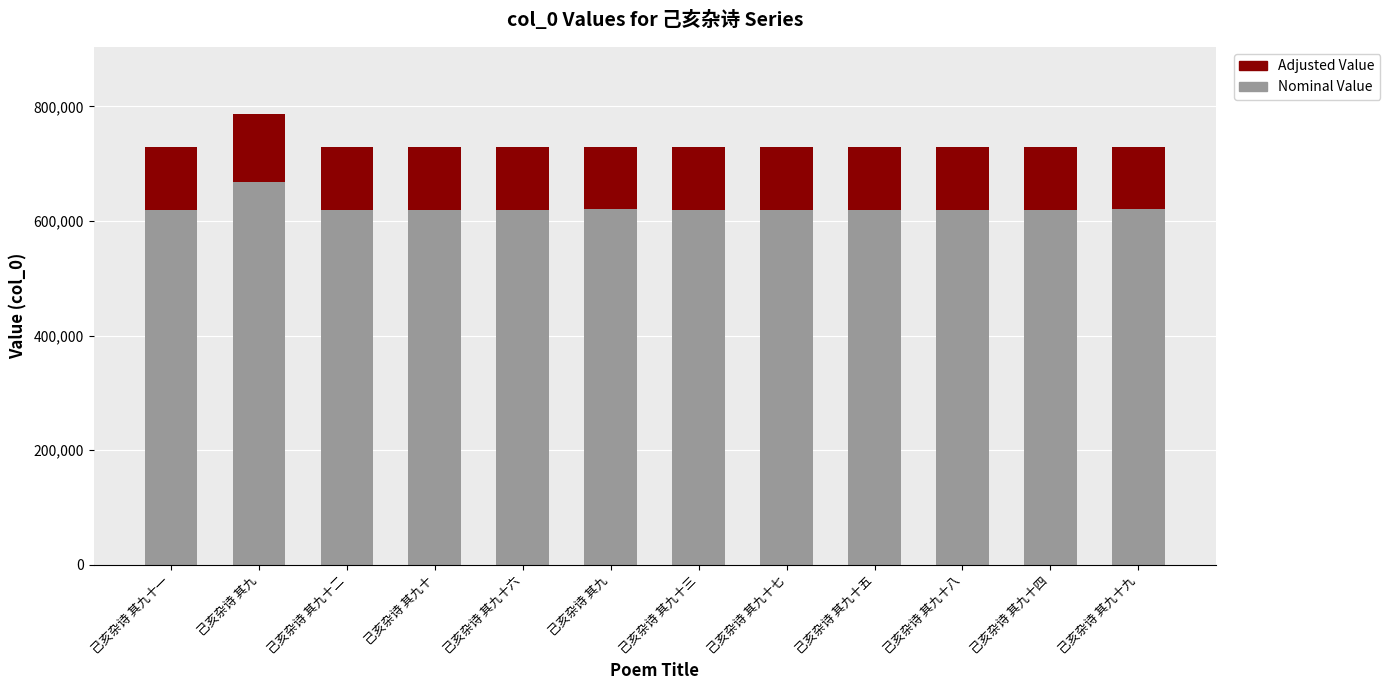

At which label does Adjusted Value first exceed 109395?

己亥杂诗 其九十一